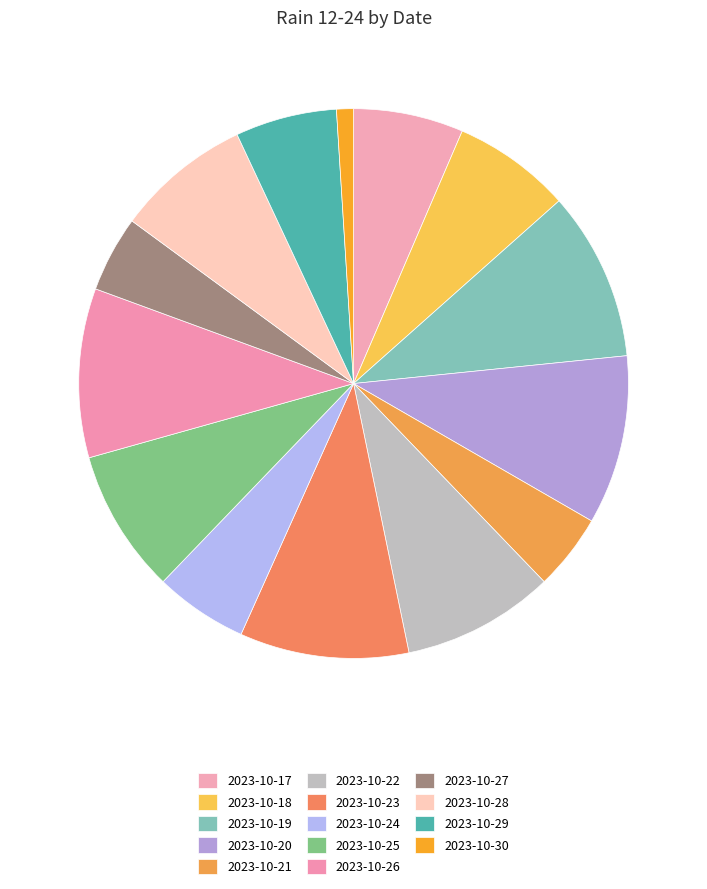

Count the number of slices in the pie.

14